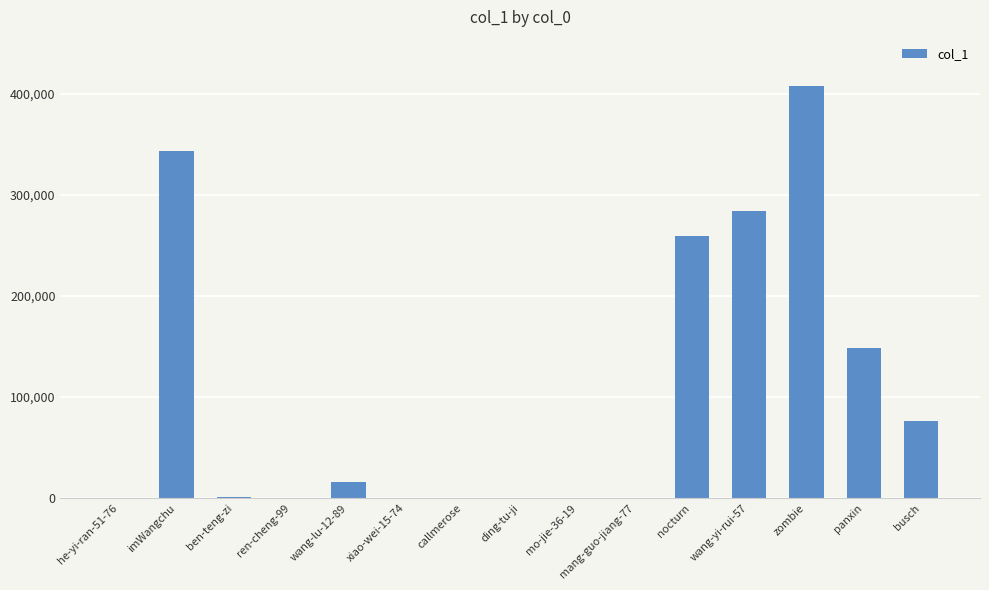

Which has a higher value, wang-lu-12-89 or imWangchu?

imWangchu